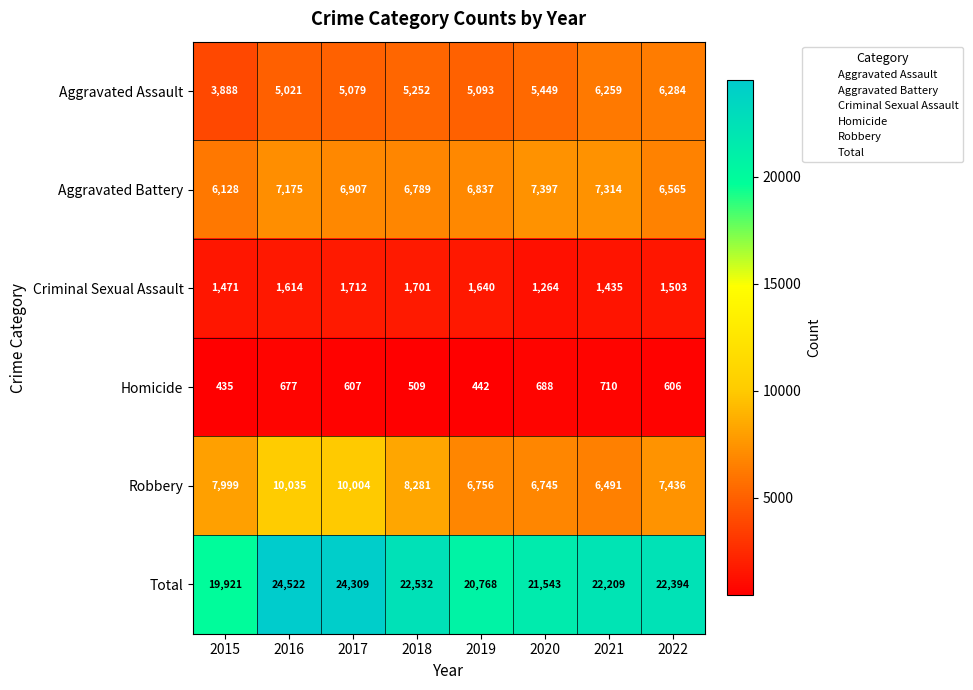

Which series has the largest range (max minus min)?

Total